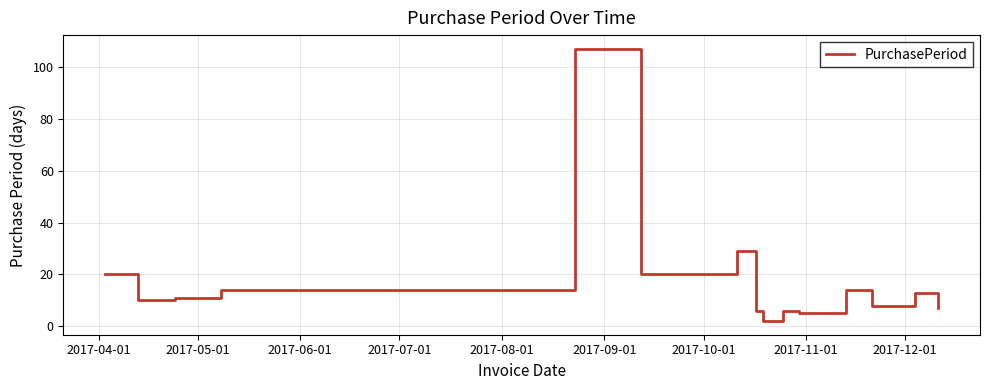

Does the chart display data point markers on the line(s)?

No